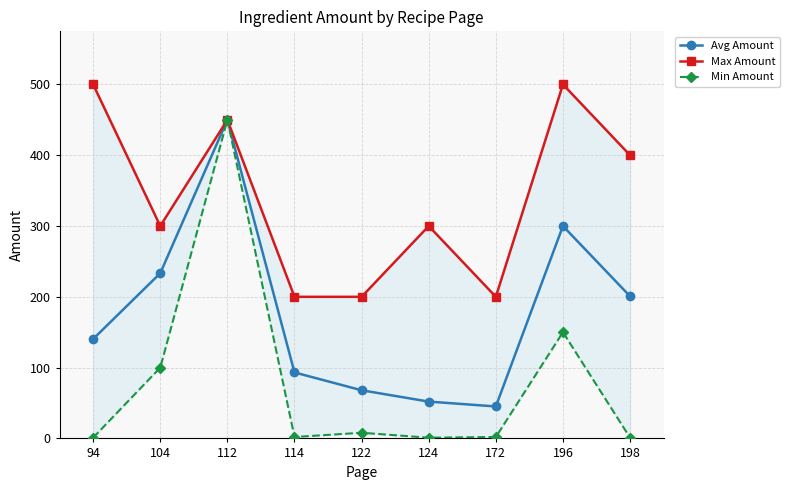

Which label corresponds to the smallest value in the chart?

94